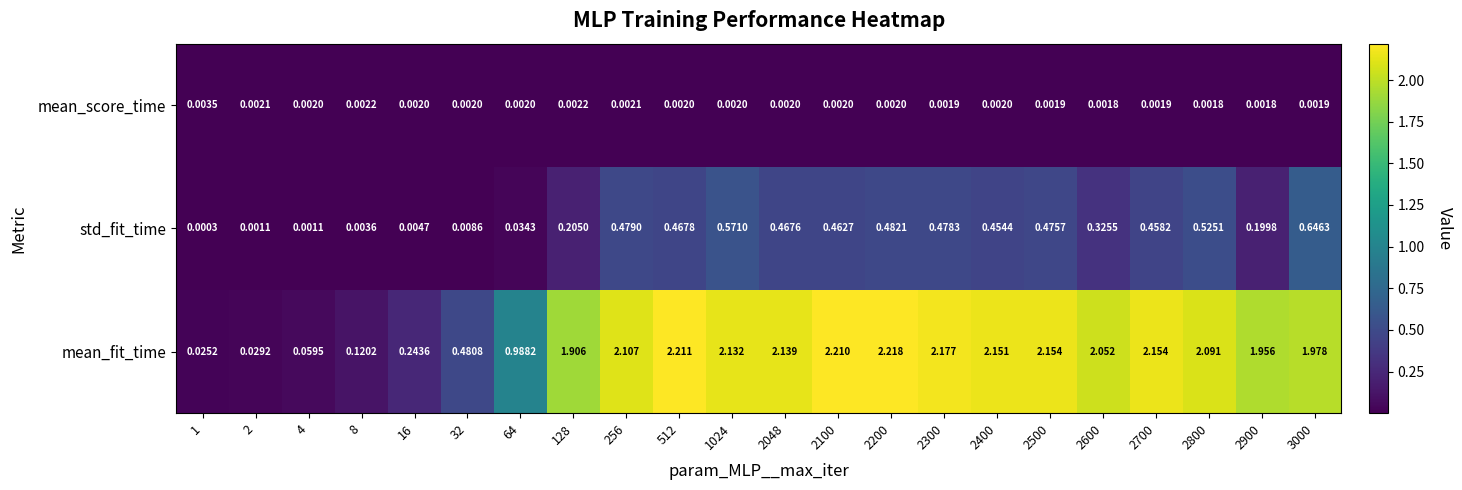

Between 512 and 3000, which series saw the biggest shift?

mean_fit_time